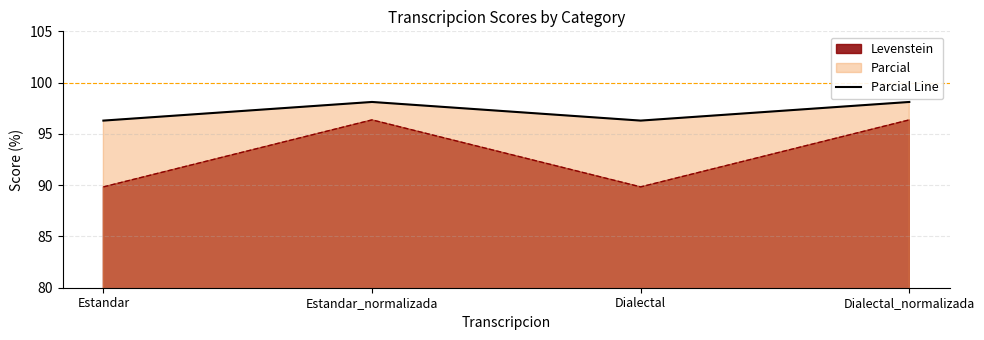

The chart shows a value of 37.1 at Dialectal. True or false?

False